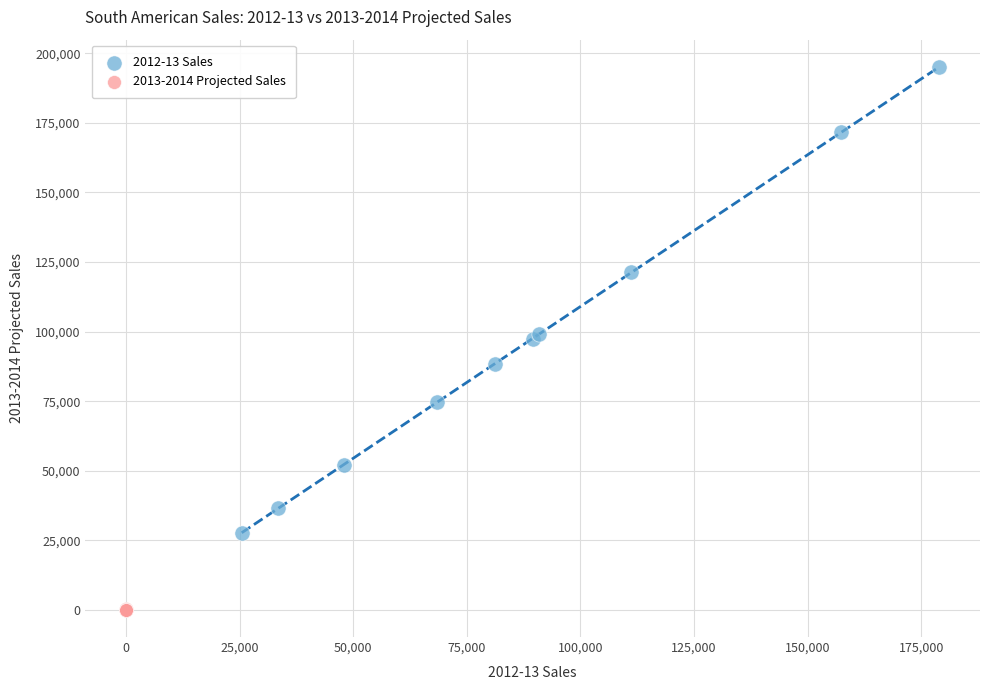

Which series contains the highest Y value?

2012-13 Sales